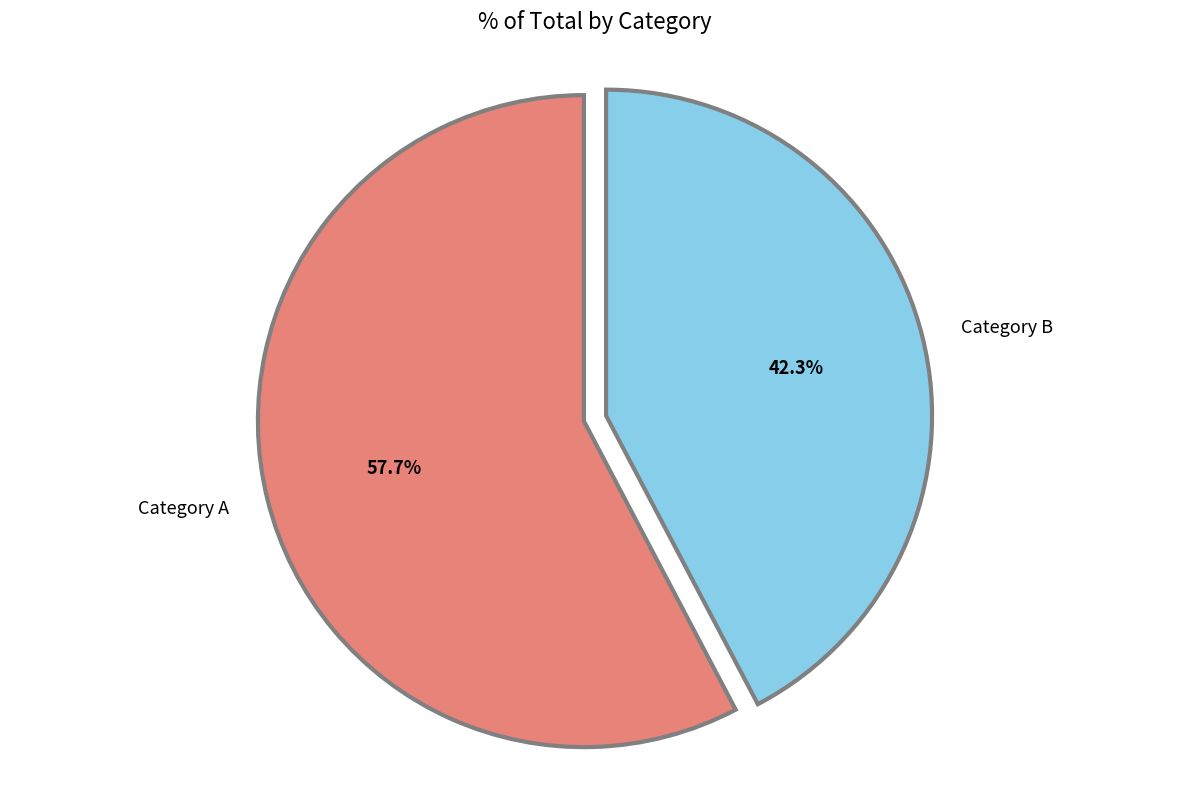

What is the smallest slice in the pie chart?

Category B